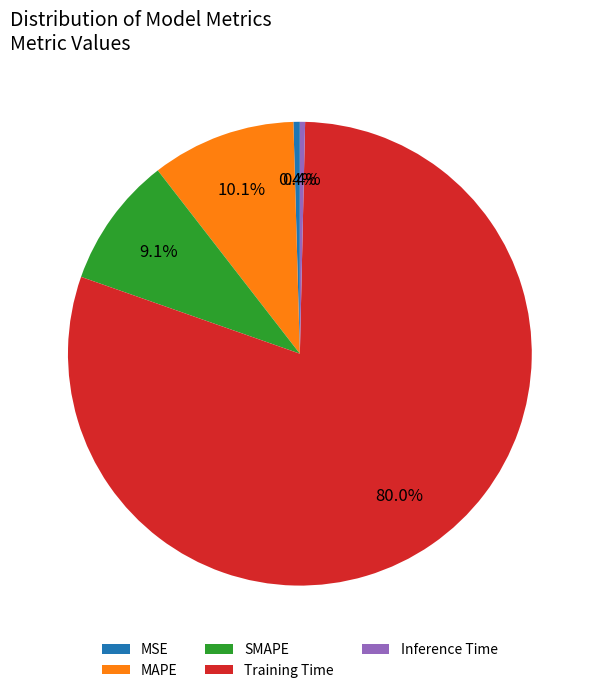

Do MAPE and Inference Time together represent more than half of the pie?

No